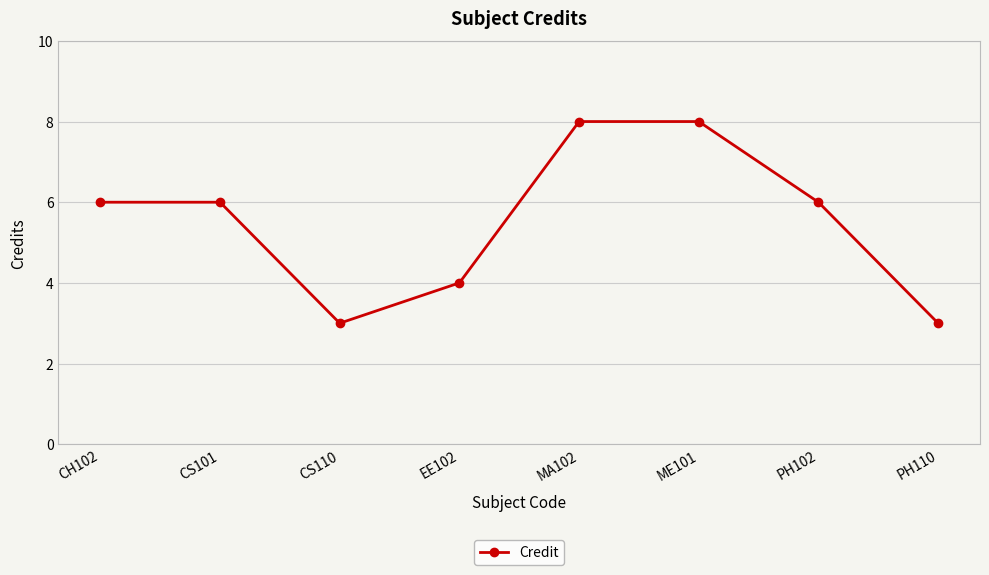

What is the smallest value displayed?

3